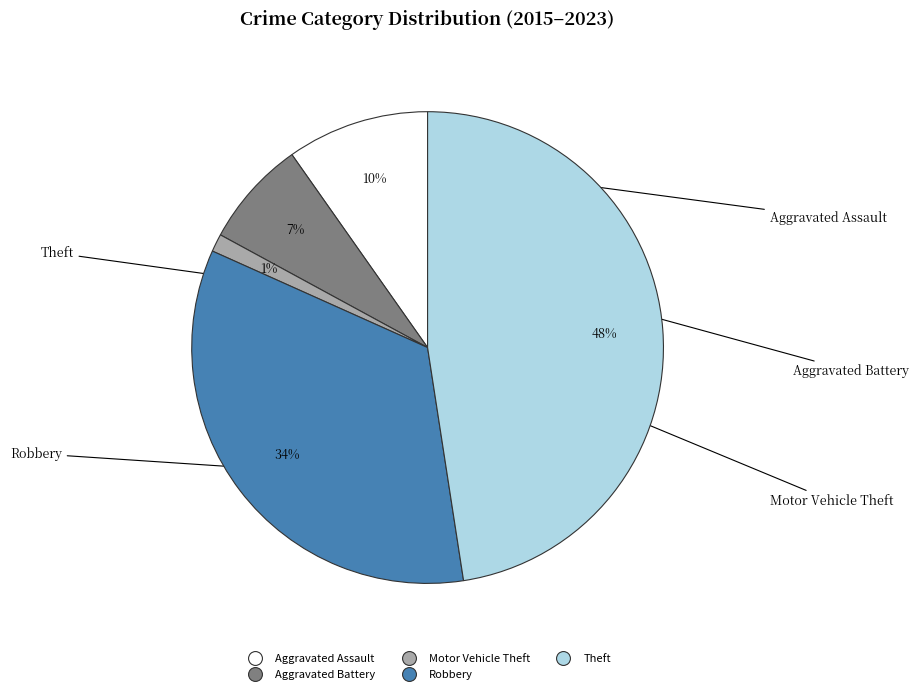

Does any single category account for the majority?

No